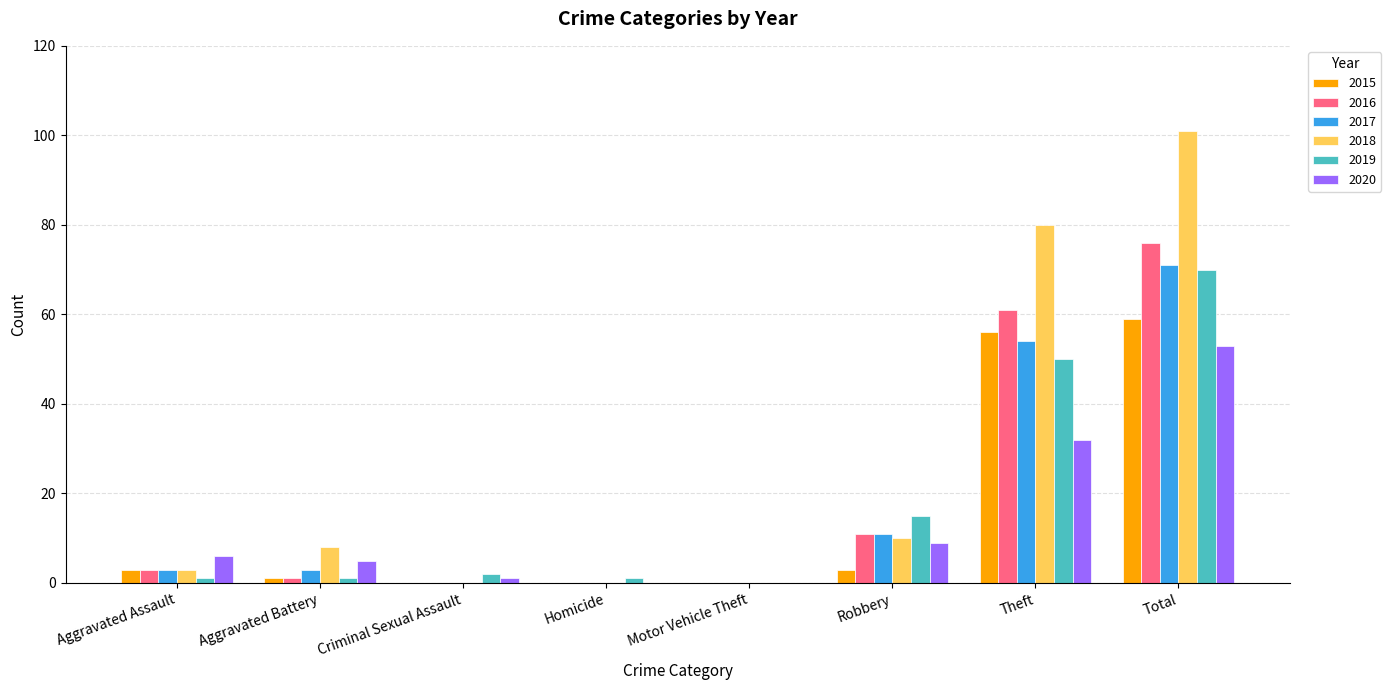

Reading left to right, extract all data points from this chart.

2015: Aggravated Assault=3	Aggravated Battery=1	Criminal Sexual Assault=0	Homicide=0	Motor Vehicle Theft=0	Robbery=3	Theft=56	Total=59
2016: Aggravated Assault=3	Aggravated Battery=1	Criminal Sexual Assault=0	Homicide=0	Motor Vehicle Theft=0	Robbery=11	Theft=61	Total=76
2017: Aggravated Assault=3	Aggravated Battery=3	Criminal Sexual Assault=0	Homicide=0	Motor Vehicle Theft=0	Robbery=11	Theft=54	Total=71
2018: Aggravated Assault=3	Aggravated Battery=8	Criminal Sexual Assault=0	Homicide=0	Motor Vehicle Theft=0	Robbery=10	Theft=80	Total=101
2019: Aggravated Assault=1	Aggravated Battery=1	Criminal Sexual Assault=2	Homicide=1	Motor Vehicle Theft=0	Robbery=15	Theft=50	Total=70
2020: Aggravated Assault=6	Aggravated Battery=5	Criminal Sexual Assault=1	Homicide=0	Motor Vehicle Theft=0	Robbery=9	Theft=32	Total=53